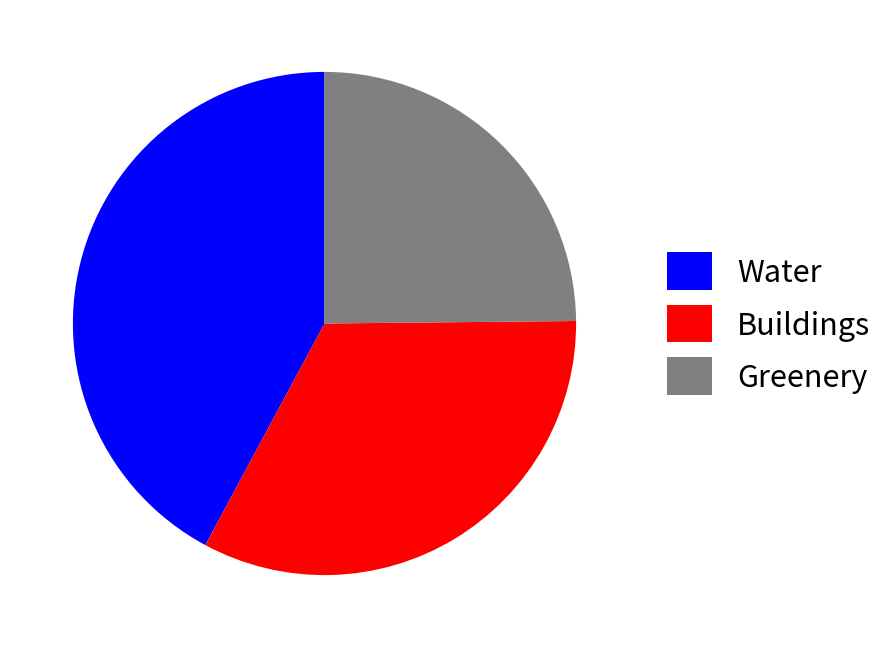

Which category has the biggest portion of the pie?

Water